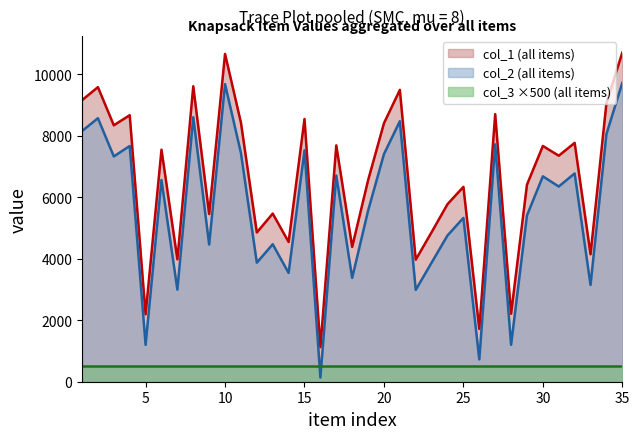

The value of col_2 (all items) at 20 is 7409. True or false?

True